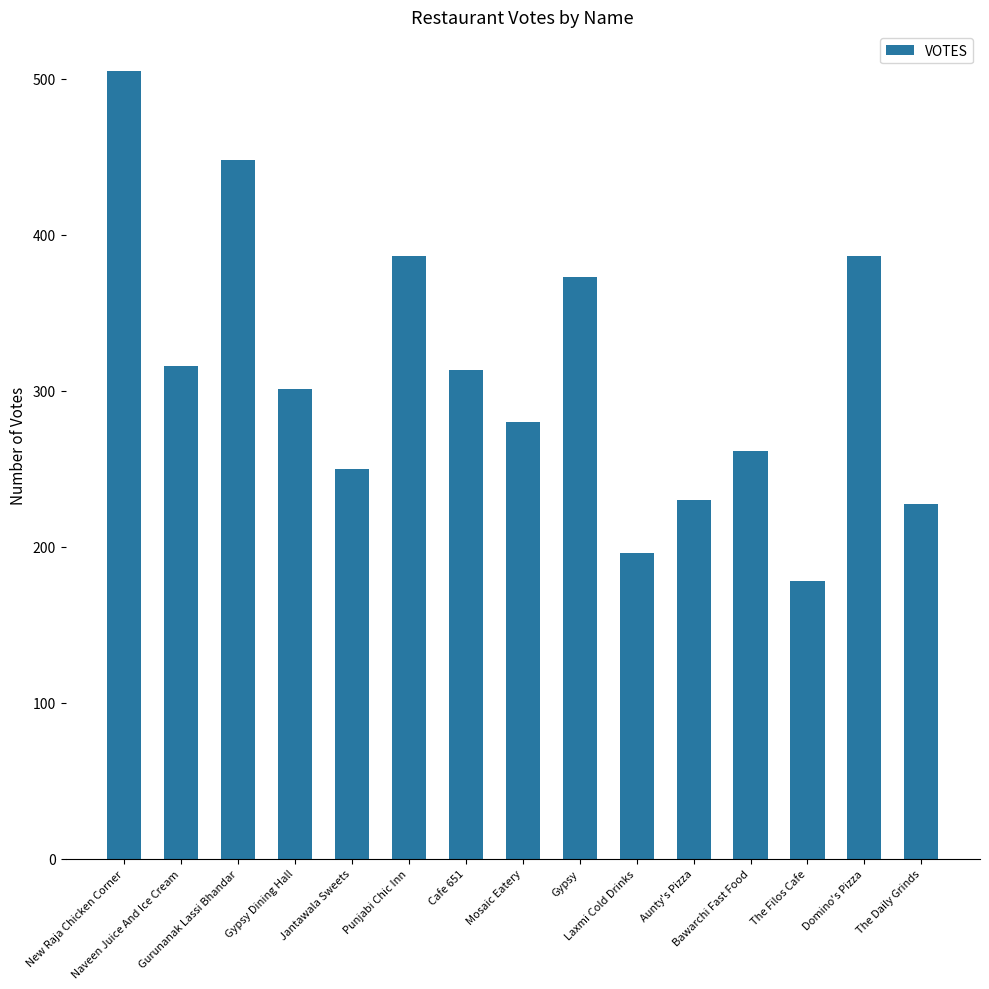

How many distinct data groups are displayed?

1